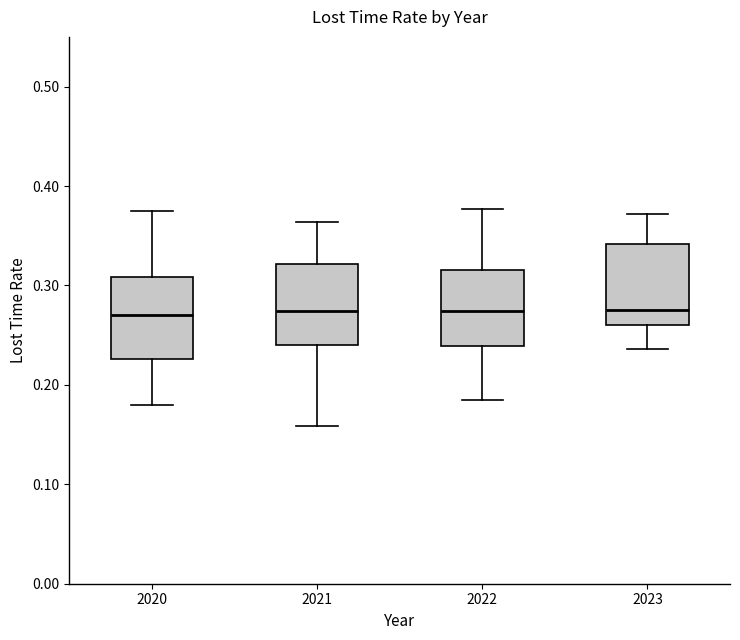

Where does the lower whisker of the box at x = 2022 end on the y-axis? The values are not printed on the chart, so give them approximately, as read against the axis.

0.19